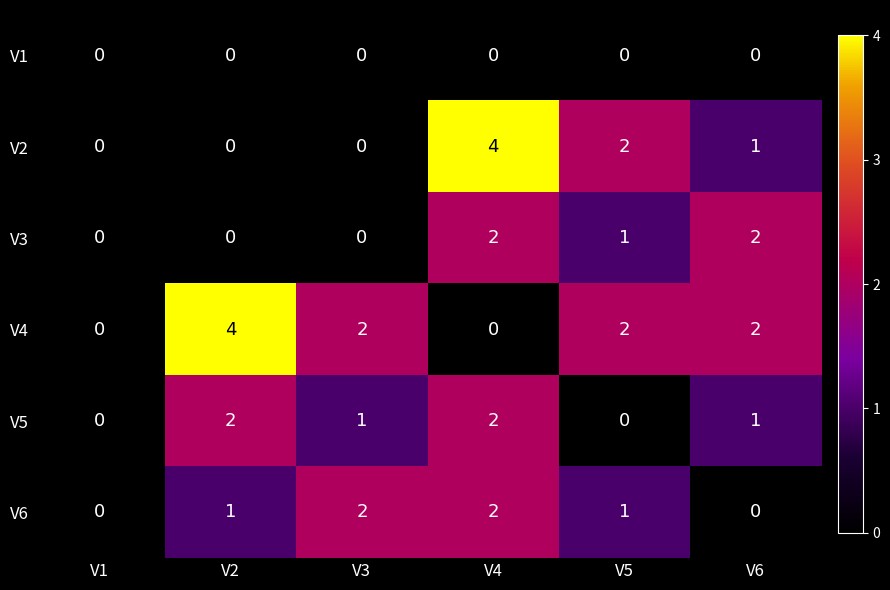

What is the maximum value shown in the chart?

4